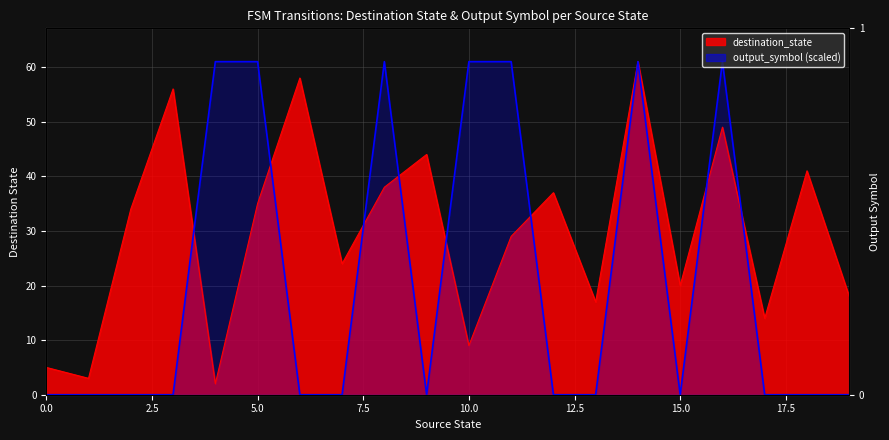

Read the output_symbol value at 10, to the nearest 10.

60